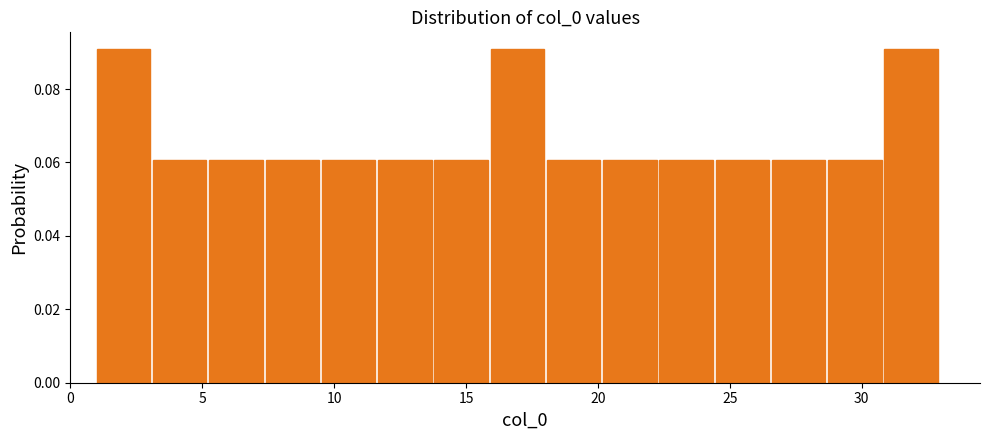

Reading left to right, transcribe this chart: for each bar, give the range it covers on the x-axis and its height. Neither the bar edges nor the heights are printed on the chart, so give them approximately, as read against the axes.

1.0 to 3.0: 0.09
3.0 to 5.5: 0.06
5.5 to 7.5: 0.06
7.5 to 9.5: 0.06
9.5 to 11.5: 0.06
11.5 to 14.0: 0.06
14.0 to 16.0: 0.06
16.0 to 18.0: 0.09
18.0 to 20.0: 0.06
20.0 to 22.5: 0.06
22.5 to 24.5: 0.06
24.5 to 26.5: 0.06
26.5 to 28.5: 0.06
28.5 to 31.0: 0.06
31.0 to 33.0: 0.09